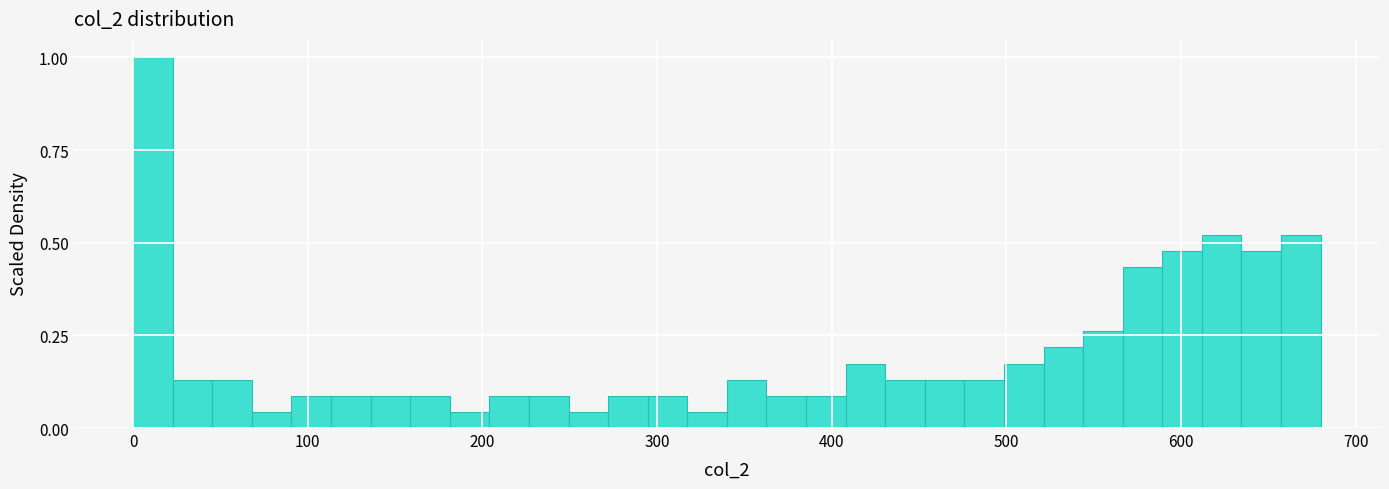

Around what value on the x-axis is the tallest bar? Give the approximate position of its centre, as read against the axis.

10